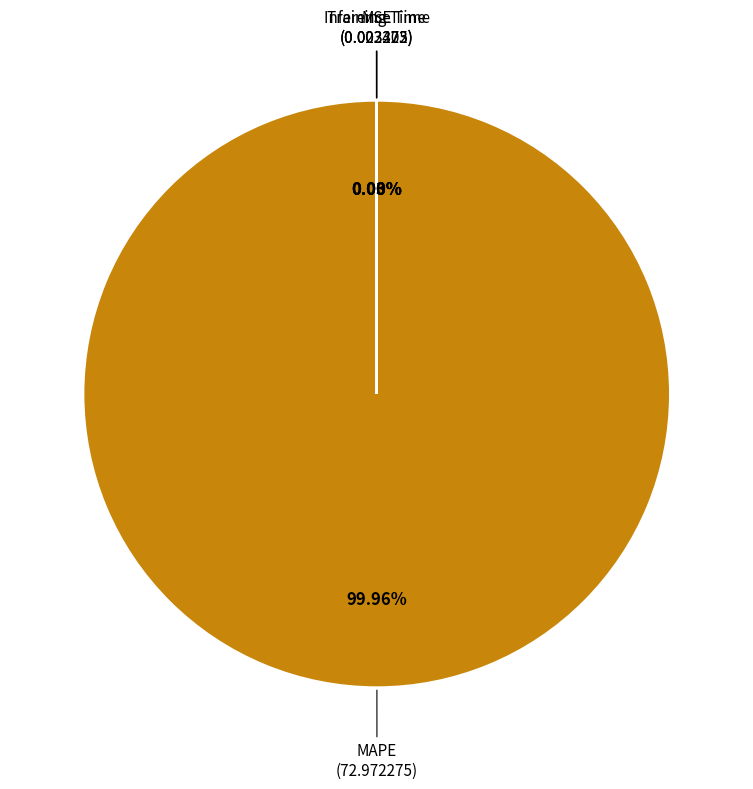

Is there a majority slice in this chart?

Yes